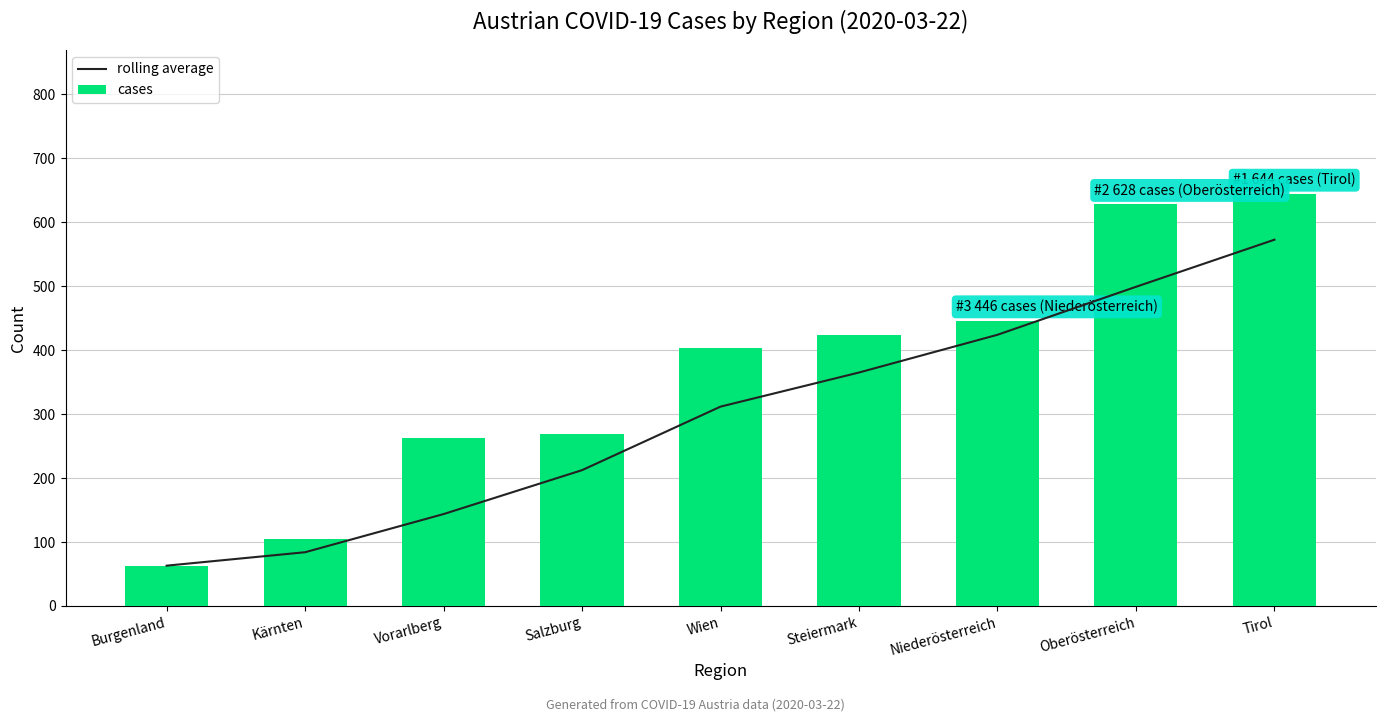

How many series are shown in this chart?

2